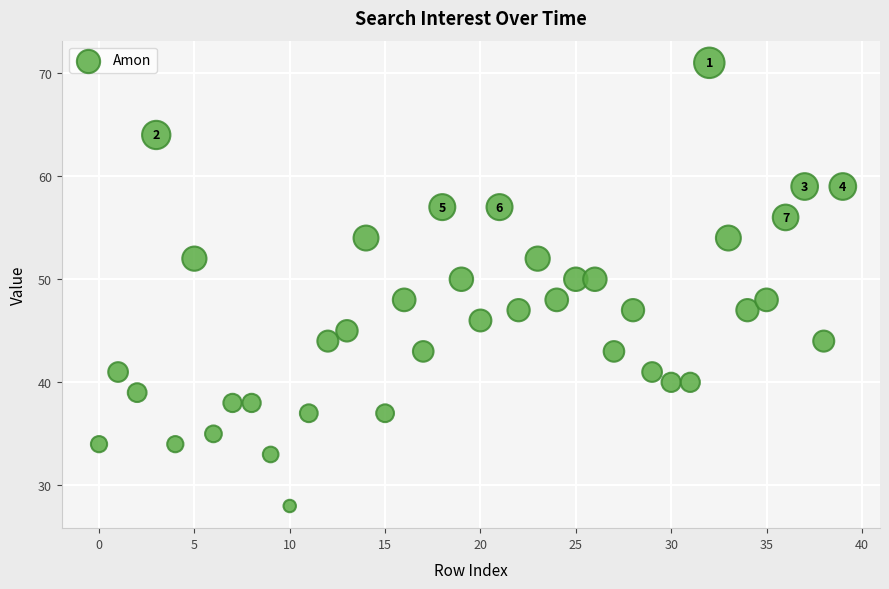

What is the range of Y values (max minus min)?

43